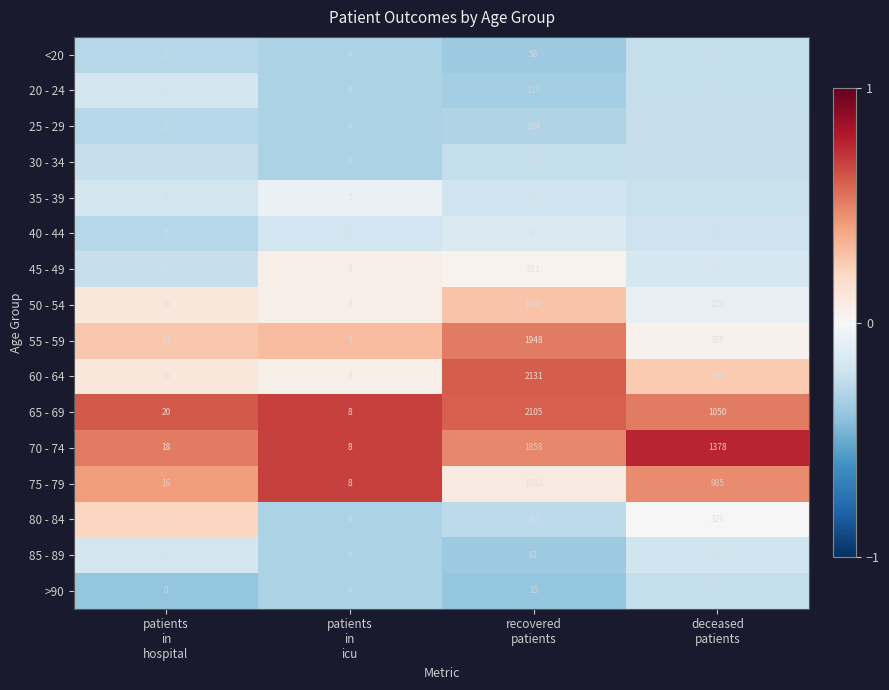

Which series has the largest range (max minus min)?

60 - 64